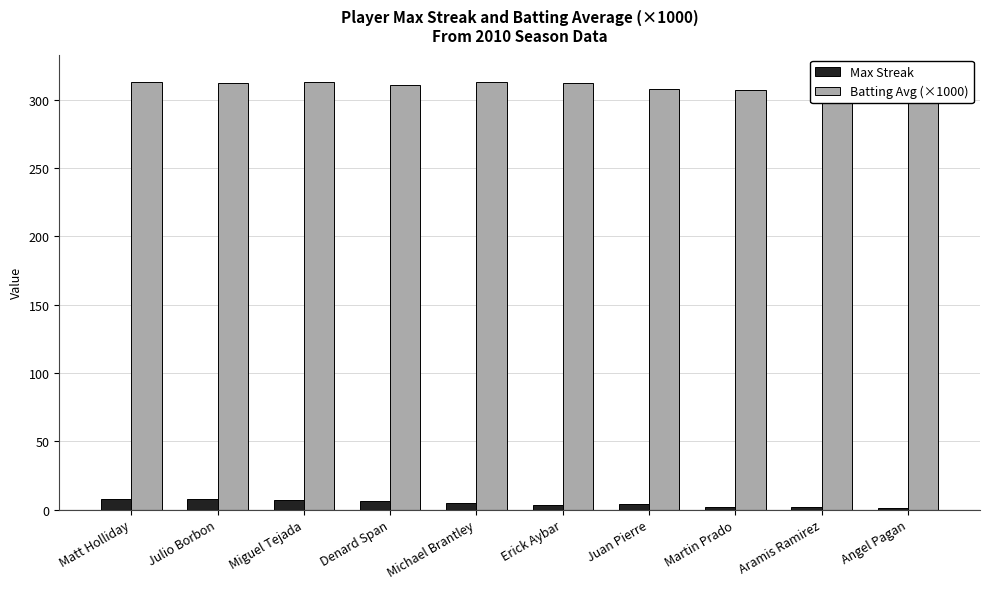

How many data points in Batting Avg (×1000) are less than 312?

4